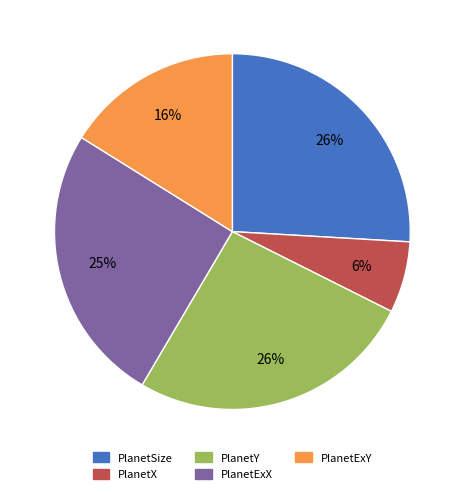

Is the sum of PlanetExY and PlanetY greater than half?

No